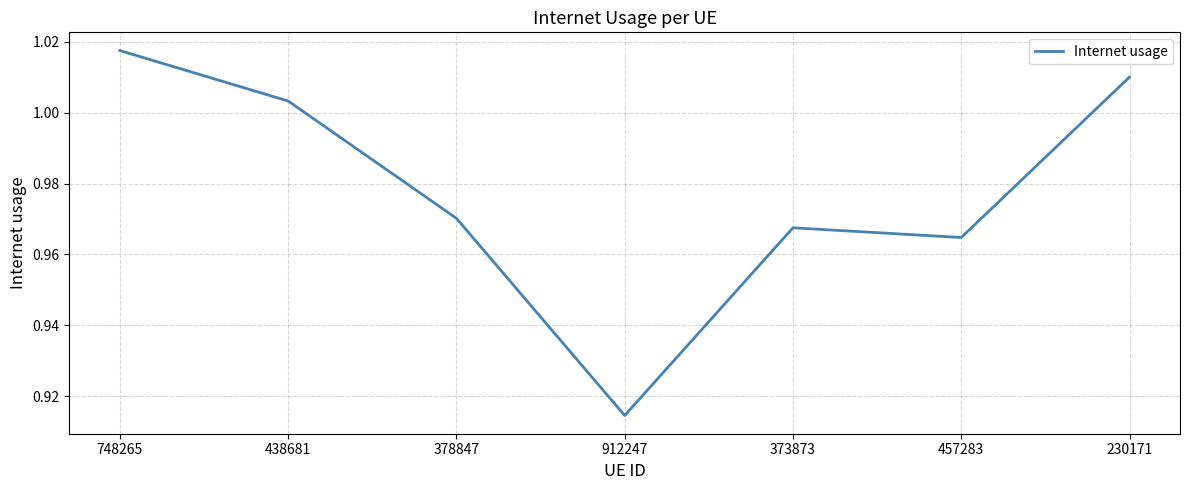

How many distinct data groups are displayed?

1